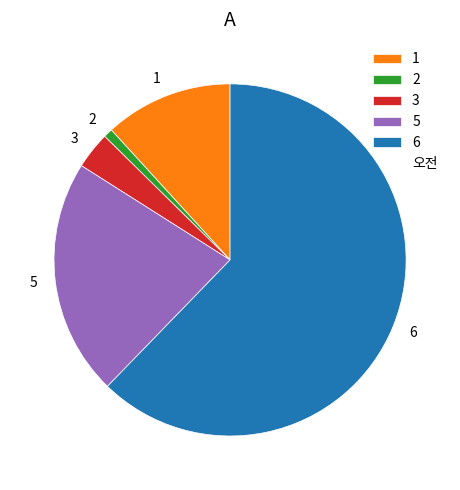

Is it true that 5 is 15% of the pie?

False